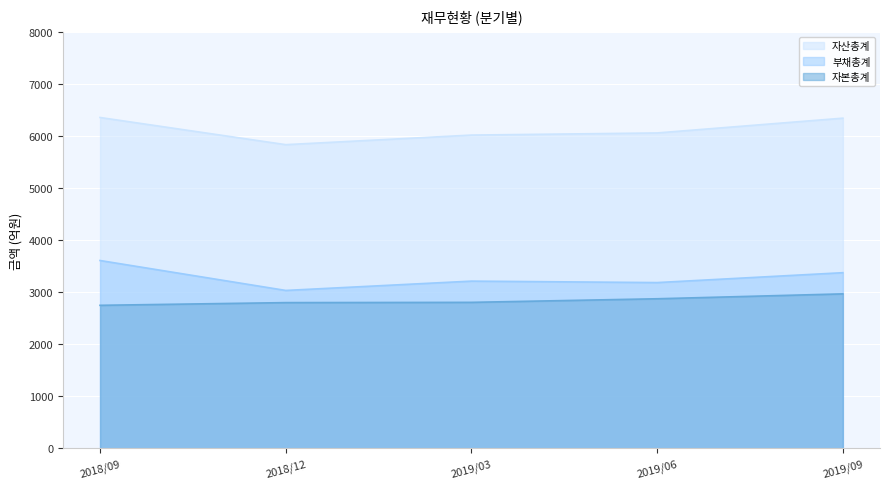

The value of 자본총계 at 2019/09 is 1095. True or false?

False